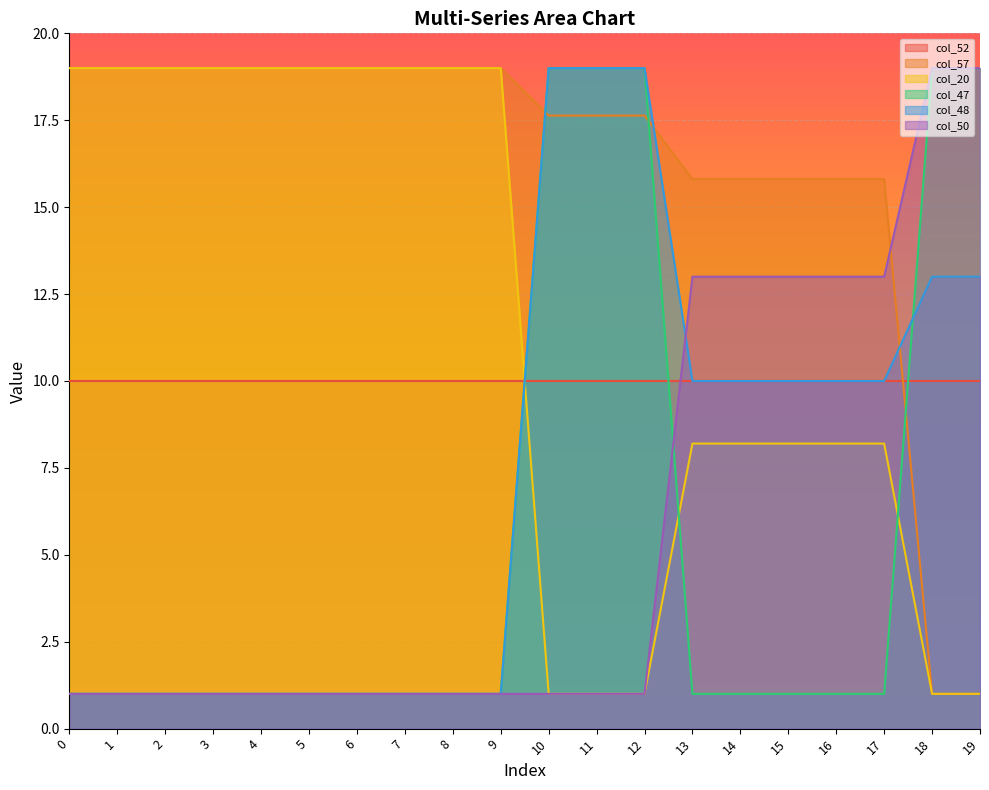

What is the minimum value for col_50?

1.0